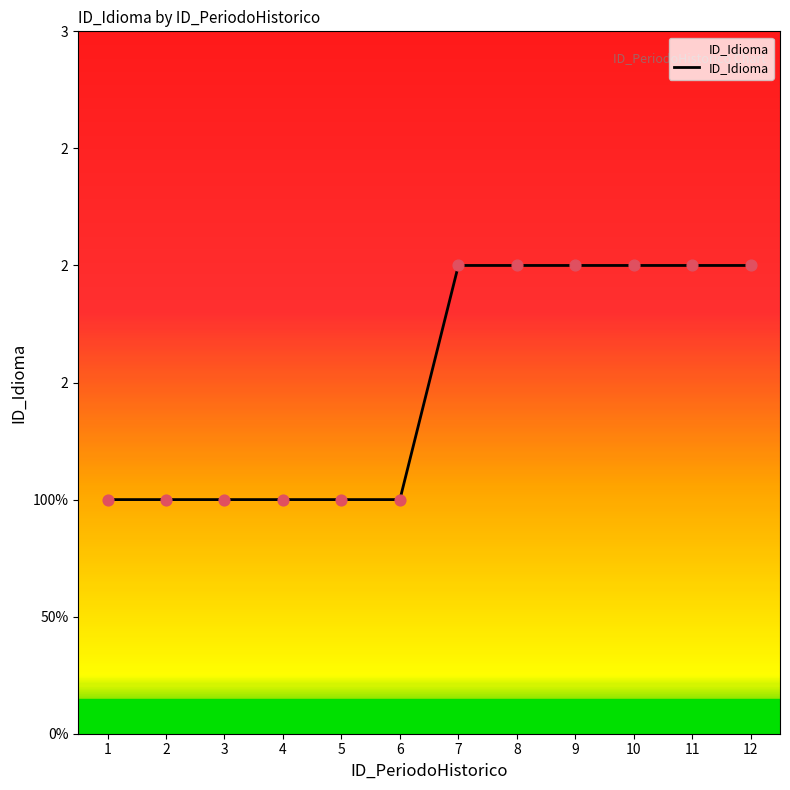

What is the ratio of the value at 2 to the value at 5?

1.0